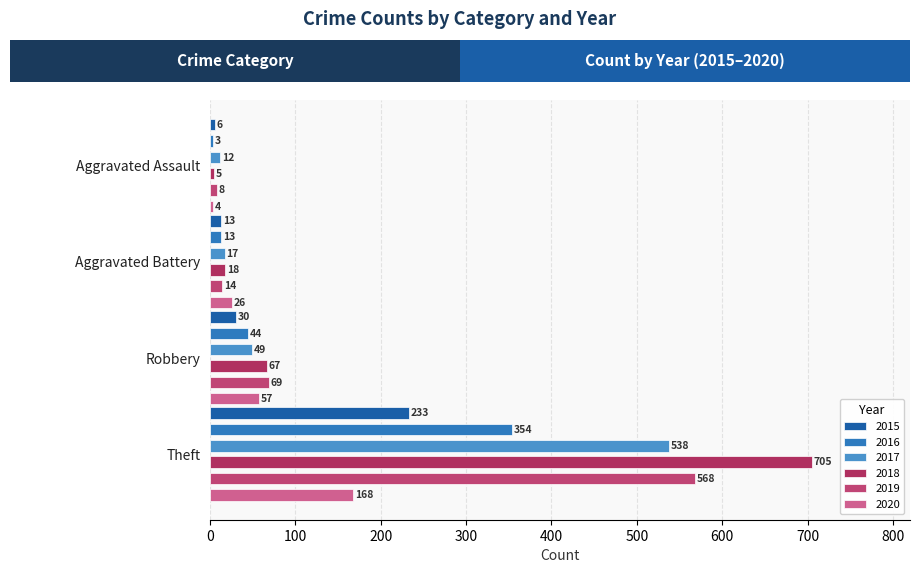

What is the label of the 1st bar from the right?

Theft